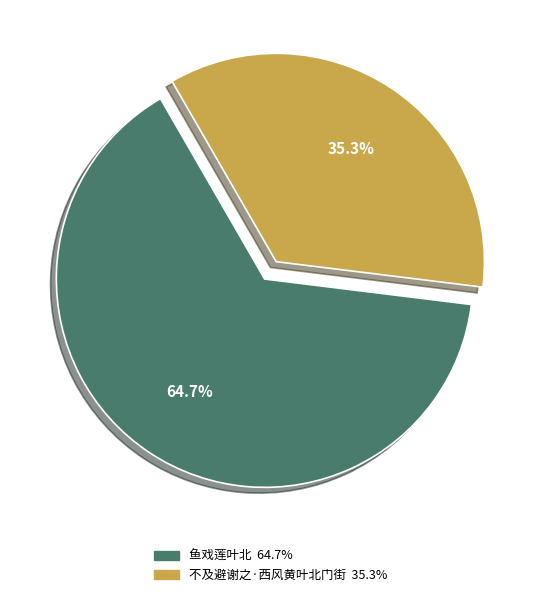

To the nearest percent, what is the difference between the largest and smallest slice percentages?

29%